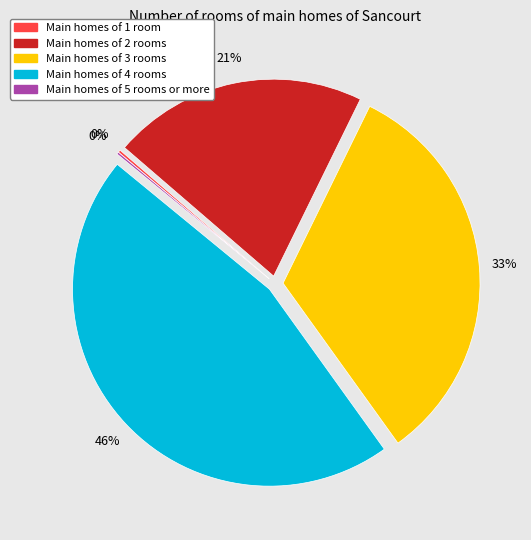

To the nearest percent, what is the average slice percentage?

20%